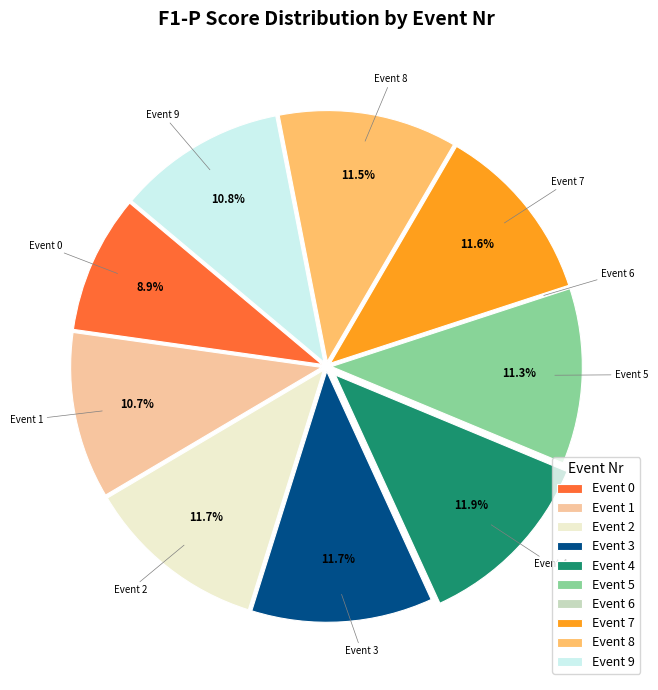

How much of the chart is everything except Event 9?

89.2%